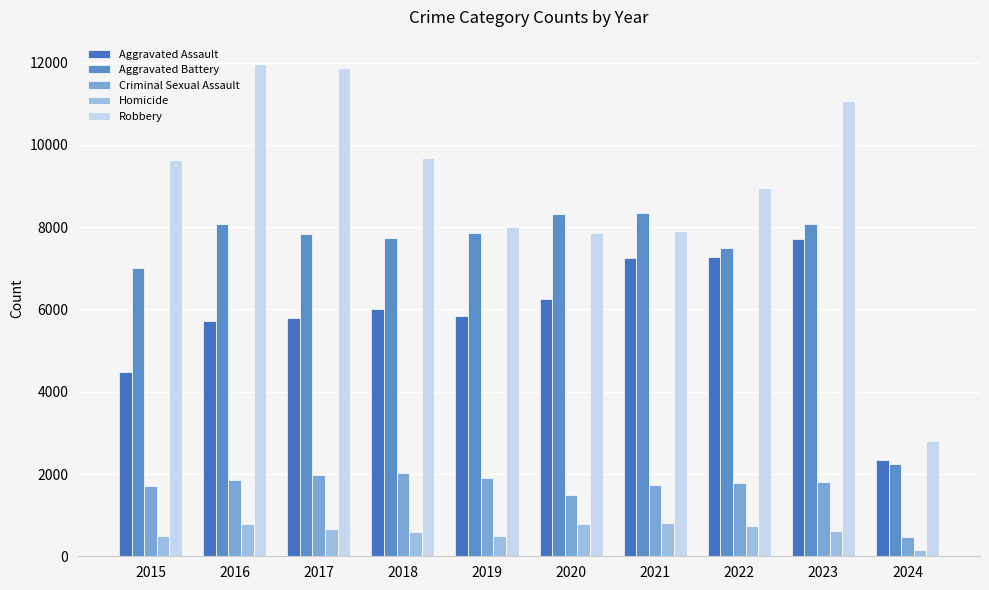

How many categories are shown in the chart?

10